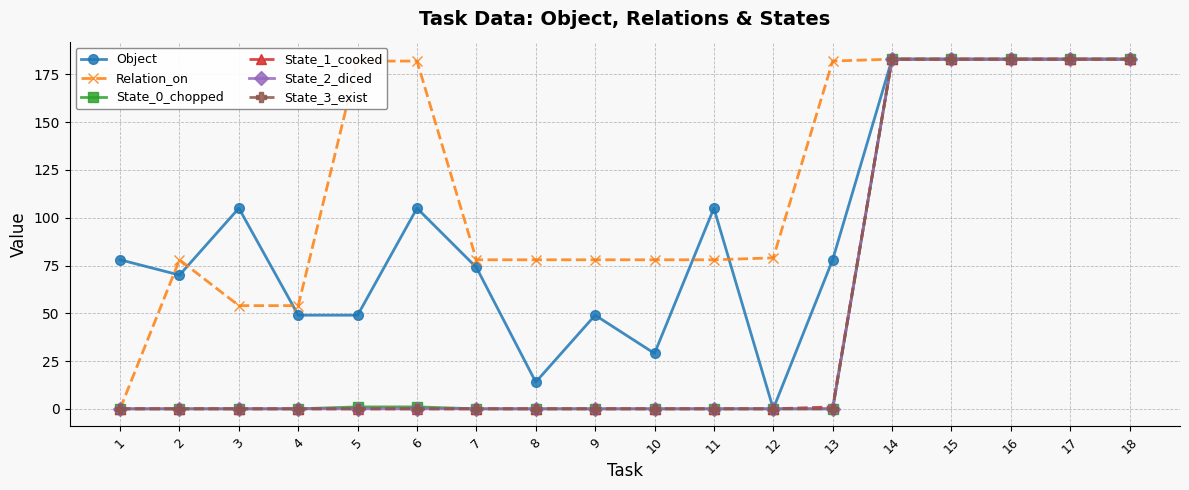

The value of Relation_on at 10 is 78. True or false?

True